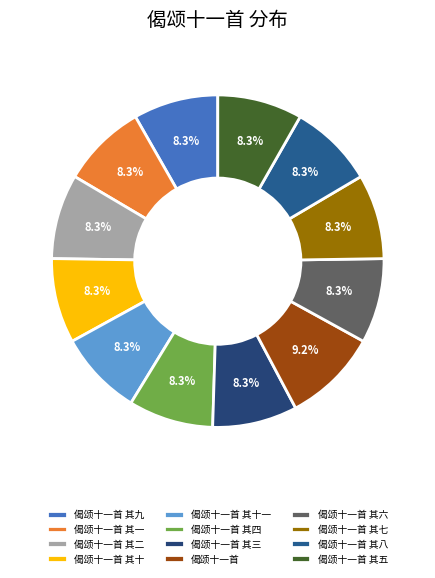

What is the ratio of the value at 偈颂十一首 其四 to the value at 偈颂十一首 其二?

1.0